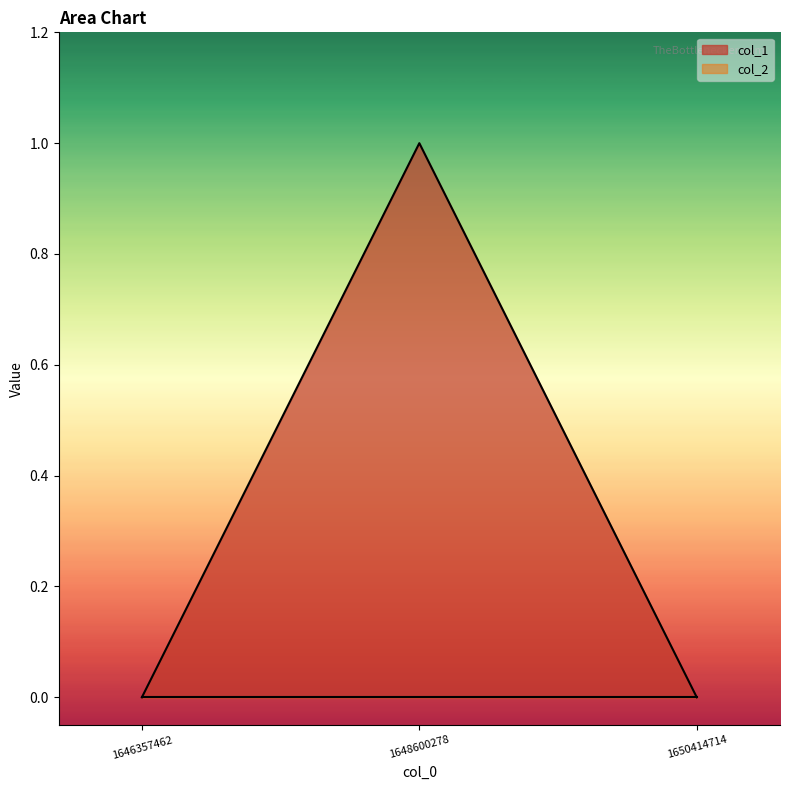

Is it true that the value at 1646357462 is 0?

True